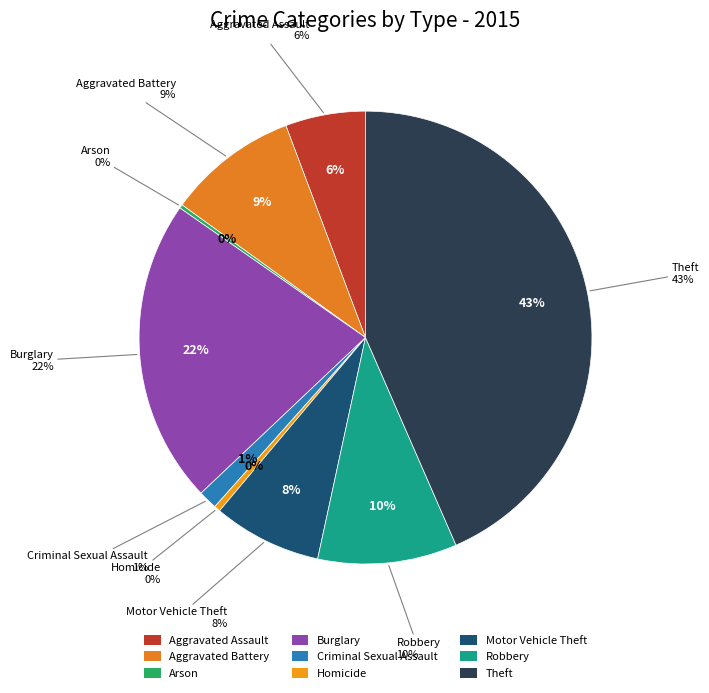

What portion of the pie excludes Aggravated Battery?

90.7%